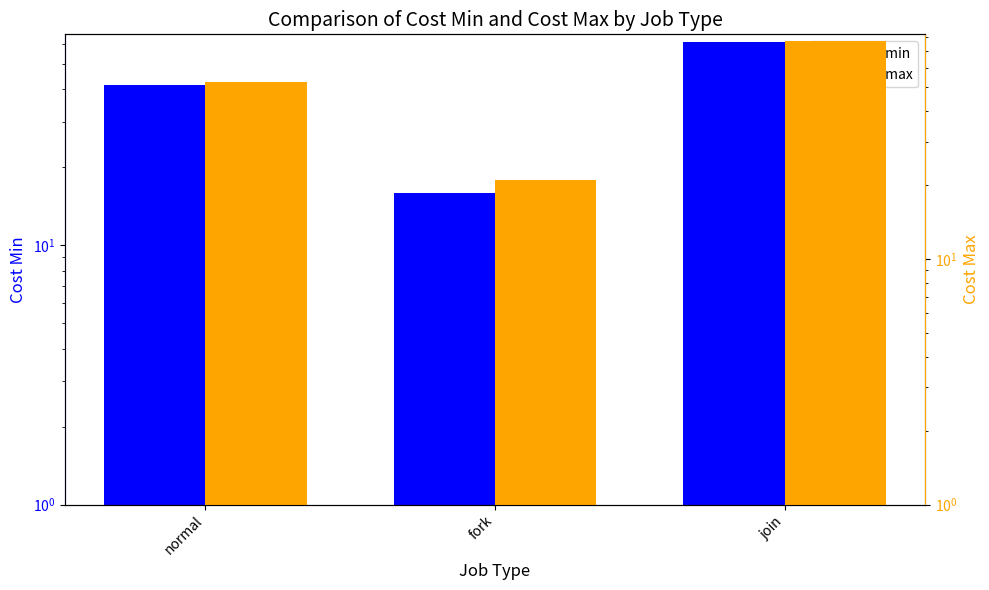

What is the label of the 1st bar from the right?

join